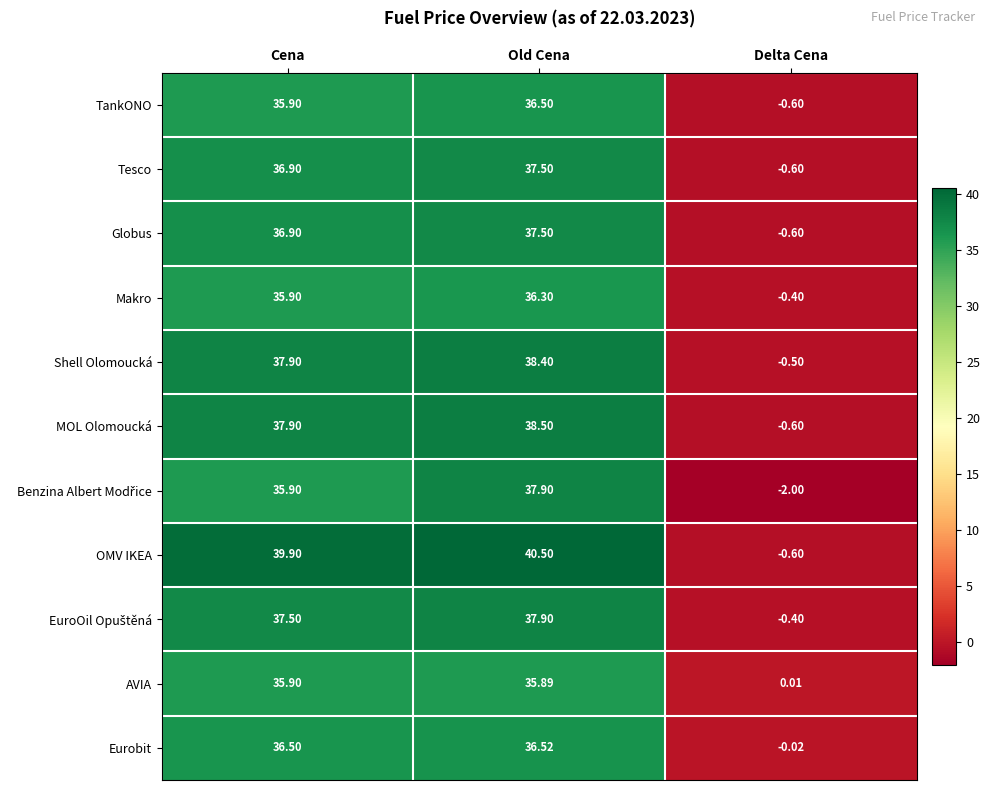

Which series has the widest spread of values?

OMV IKEA